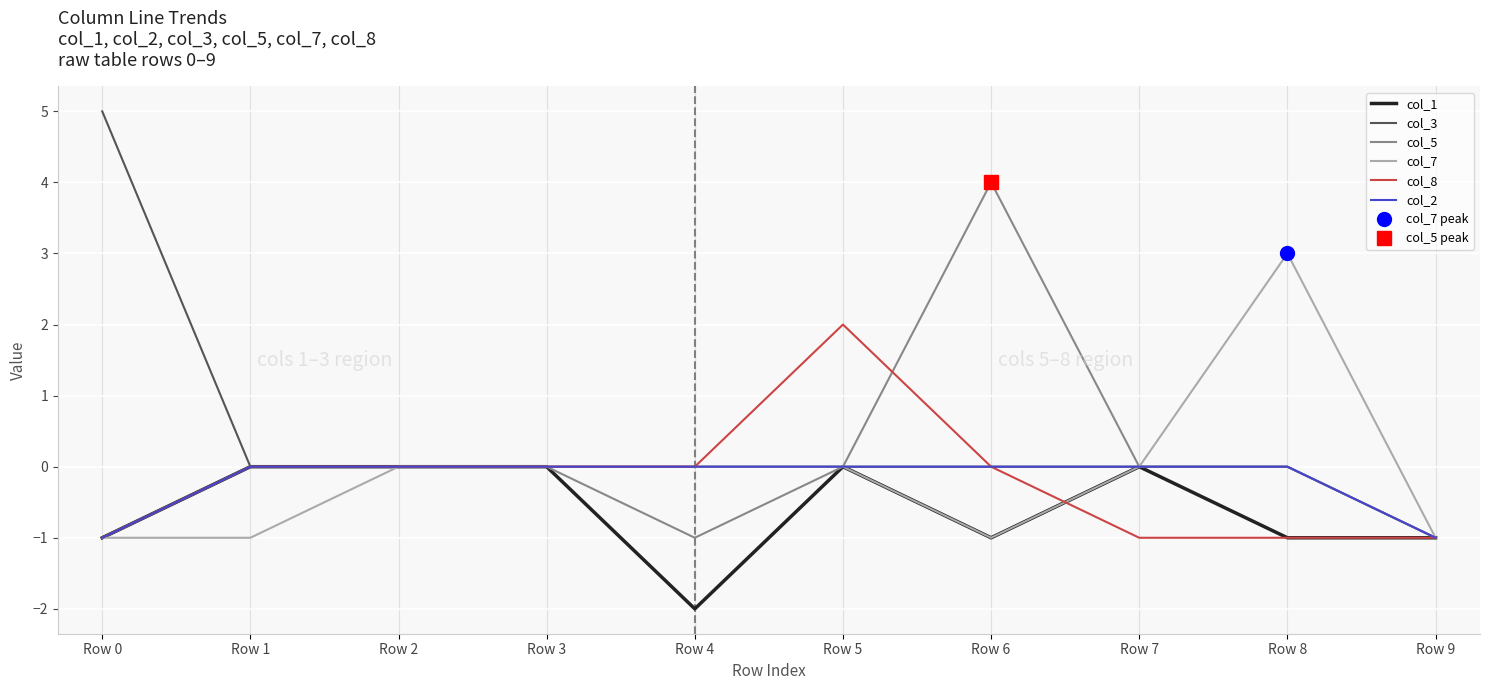

Between Row 2 and Row 5, which is larger?

Row 2